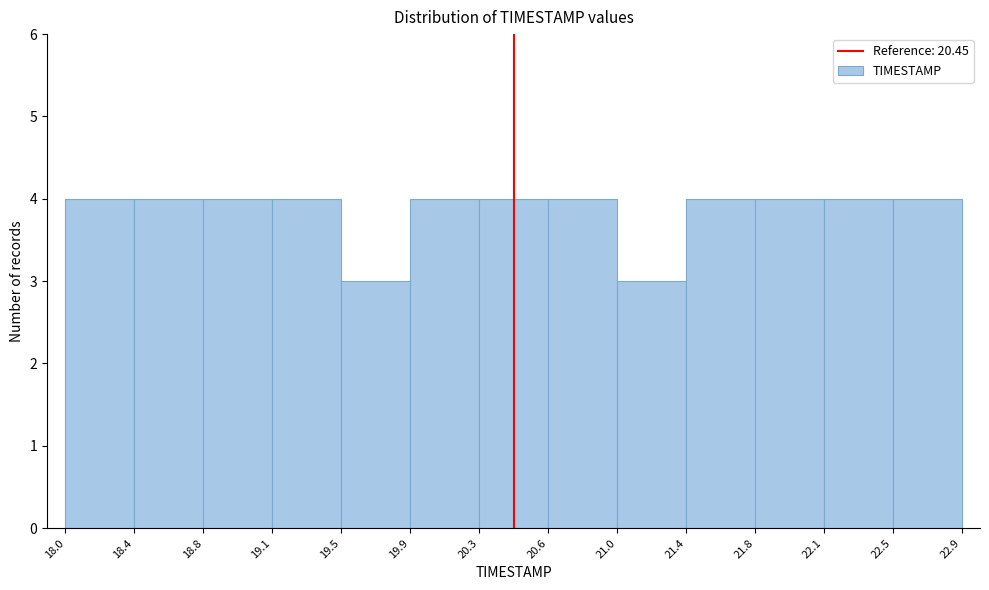

What is the height of the bar covering 21.4 to 21.8 on the x-axis? The values are not printed on the chart, so give them approximately, as read against the axis.

4